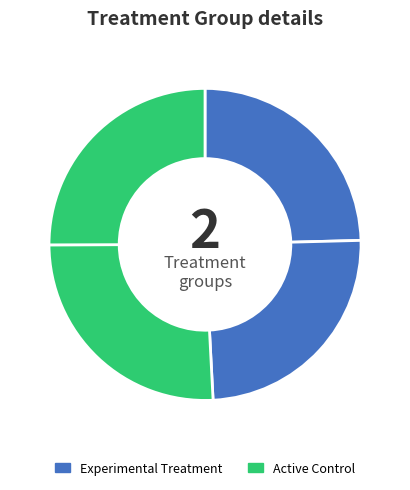

Count the number of slices in the pie.

4